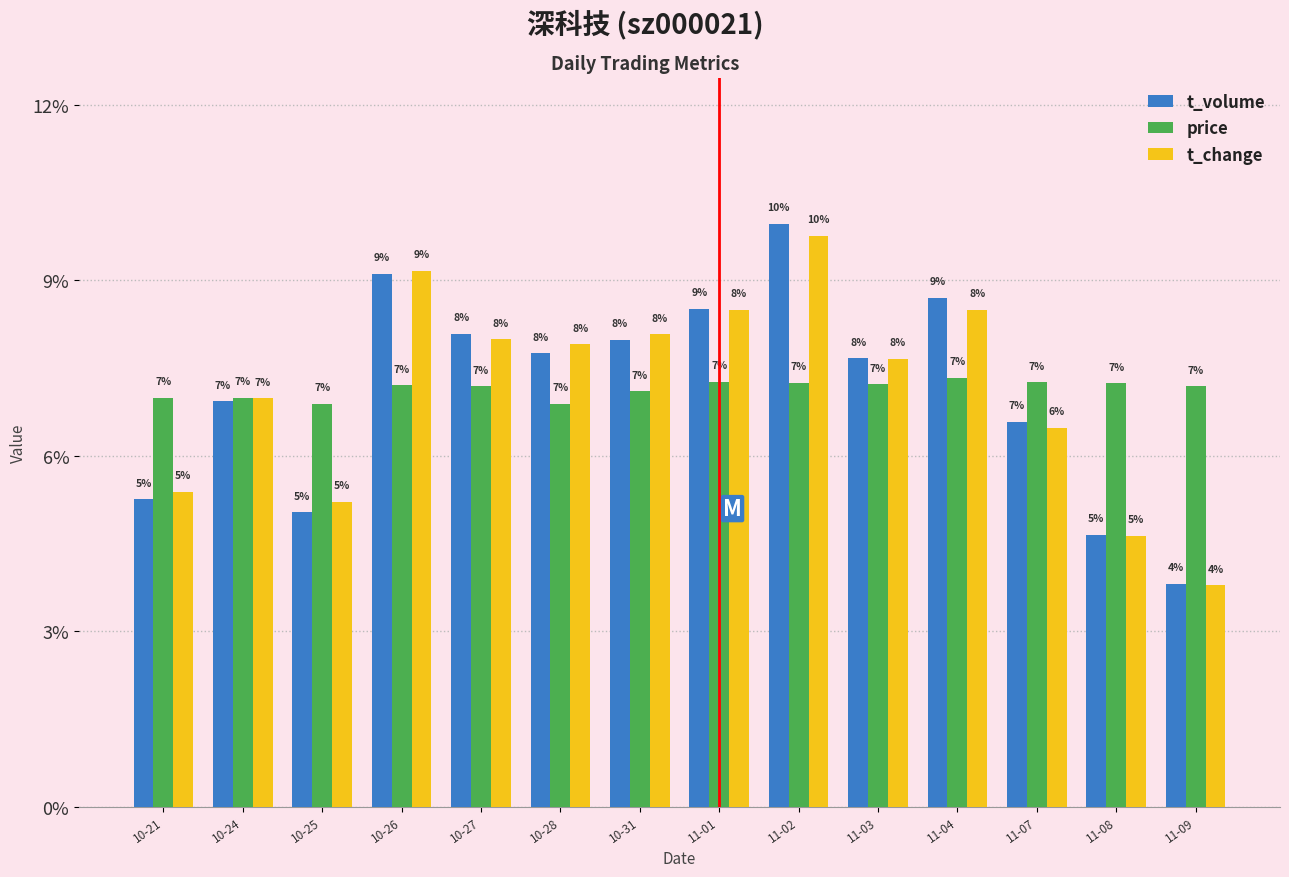

What are all the series names shown in the legend?

t_volume, price, t_change